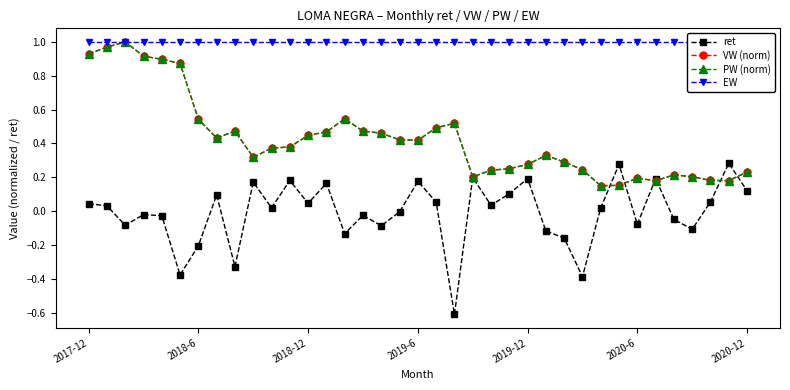

What is the smallest value displayed?

-0.6